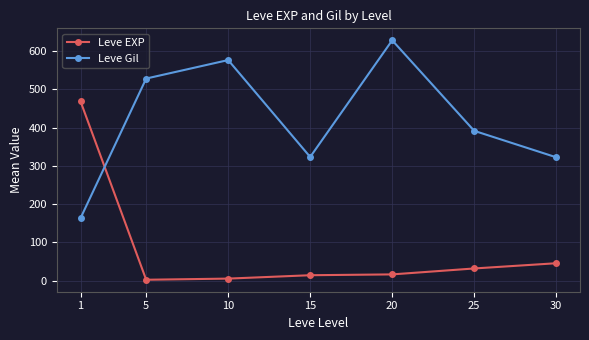

The value of Leve Gil at 20 is 394.2. True or false?

False